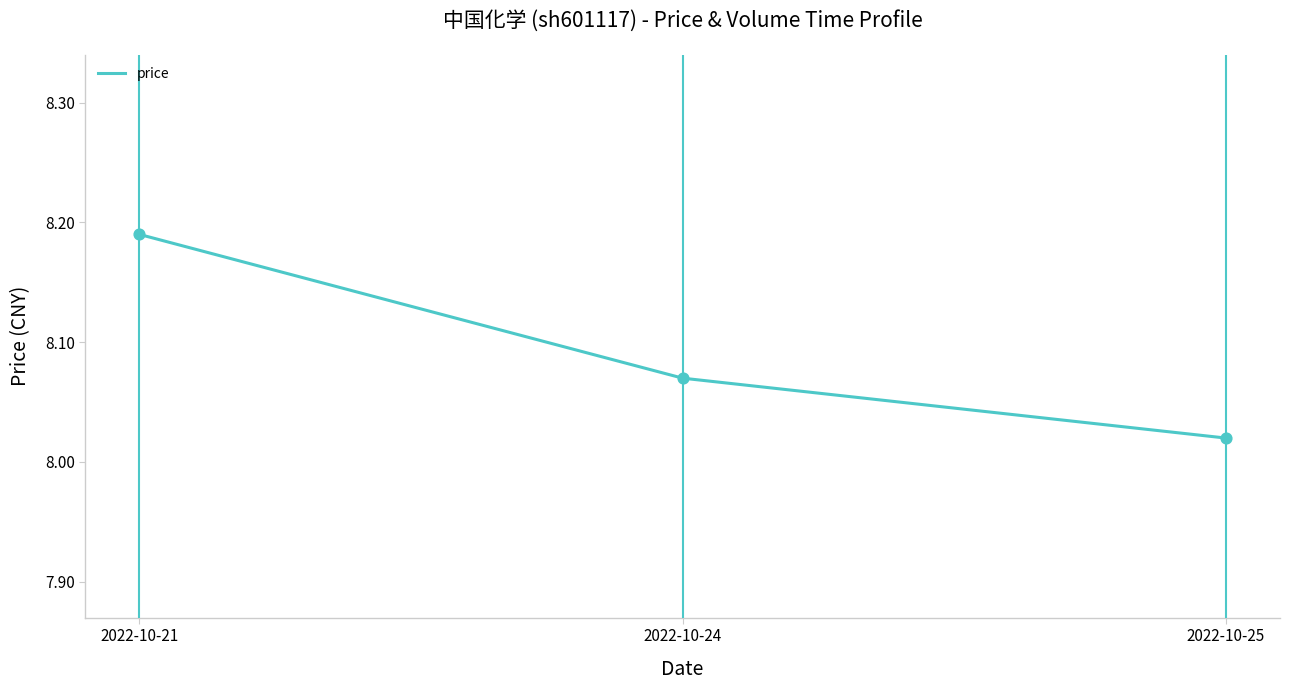

Which has a higher value, 2022-10-25 or 2022-10-21?

2022-10-21